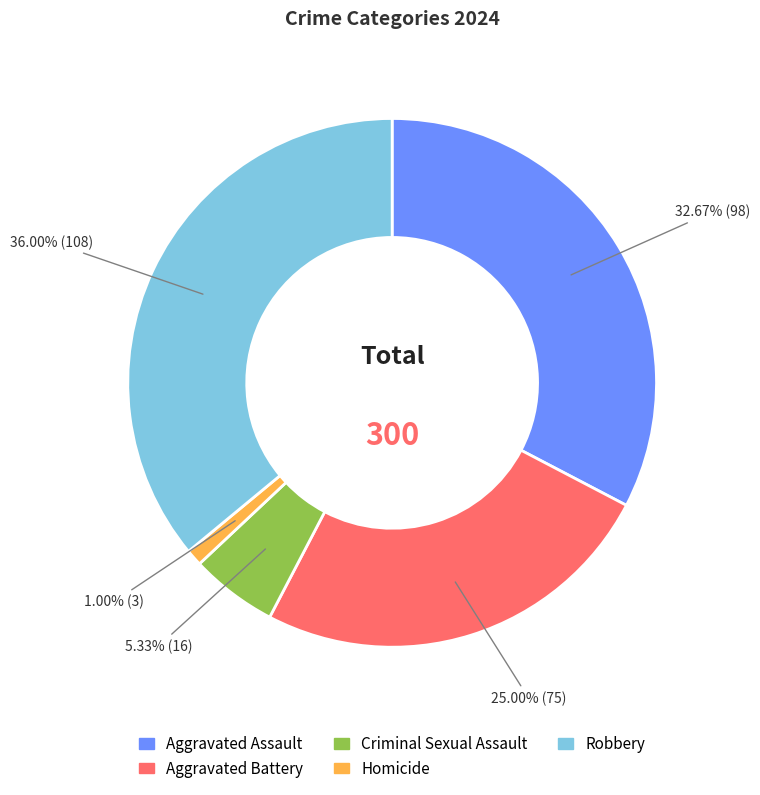

What is the total percentage of Criminal Sexual Assault and Robbery?

41.3%